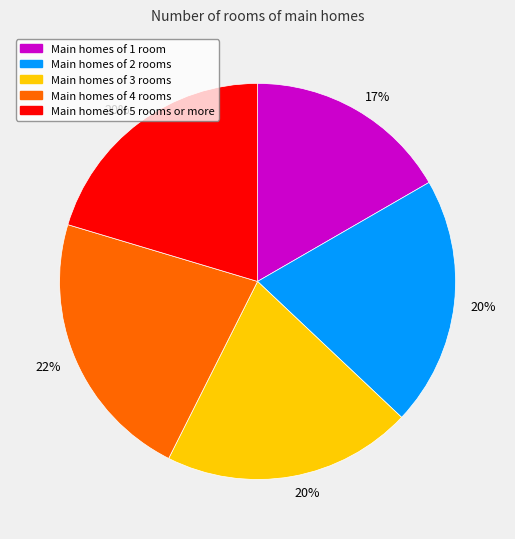

Between Main homes of 4 rooms and Main homes of 5 rooms or more, which is larger?

Main homes of 4 rooms